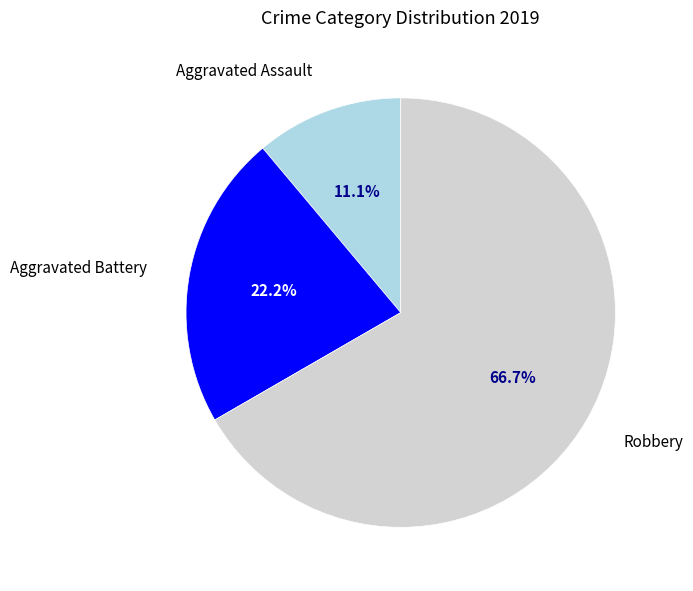

To the nearest percent, what portion does Aggravated Battery represent?

22%